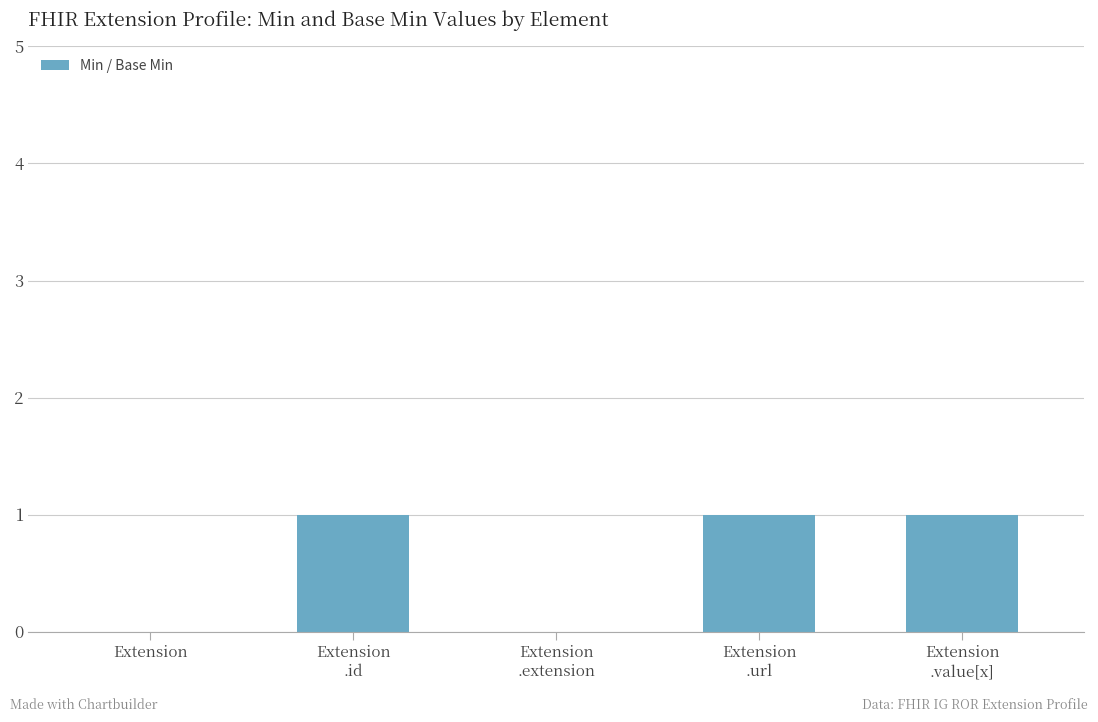

The value at Extension
.id is 1. True or false?

True